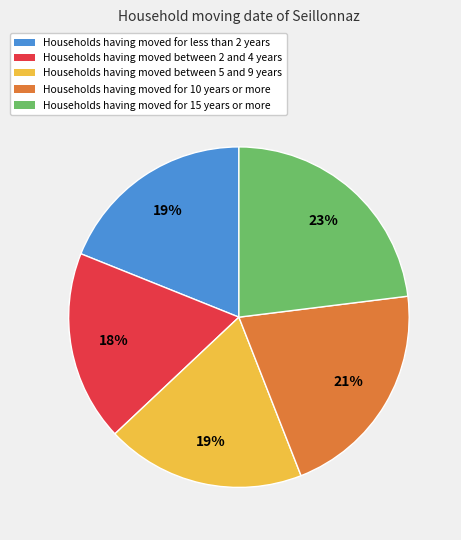

Approximately how many times larger is the value at Households having moved for less than 2 years compared to Households having moved between 5 and 9 years?

1.0